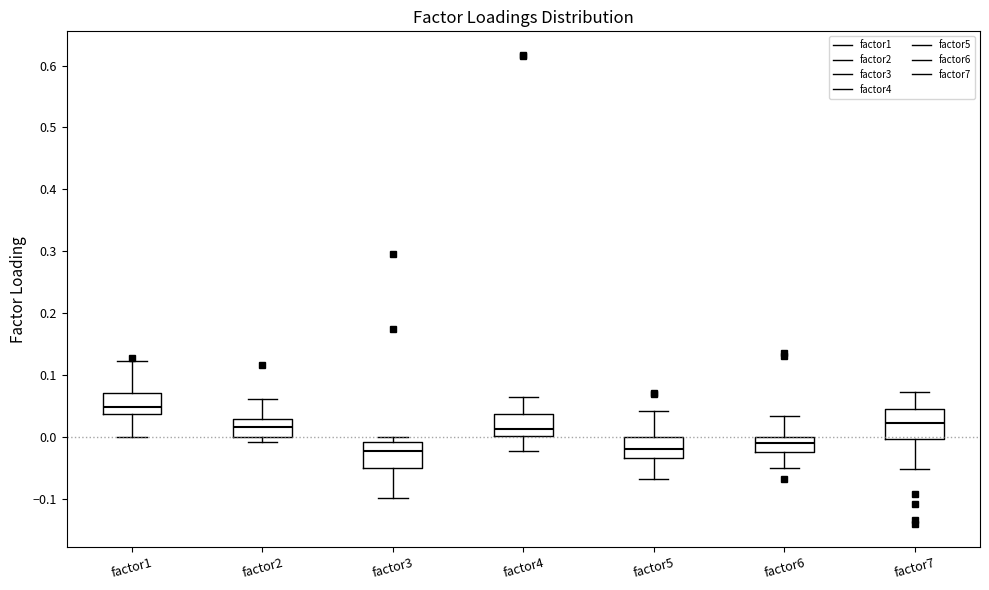

Reading left to right, transcribe this box plot: for each box, give where its median line is, the range the box spans, and where its two whiskers end, as read against the y-axis. The values are not printed on the chart, so give them approximately, as read against the axis.

factor1: median 0.05, box 0.04 to 0.07, whiskers 0.00 to 0.12
factor2: median 0.02, box 0.00 to 0.03, whiskers -0.01 to 0.06
factor3: median -0.02, box -0.05 to -0.01, whiskers -0.10 to 0.00
factor4: median 0.01, box 0.00 to 0.04, whiskers -0.02 to 0.06
factor5: median -0.02, box -0.03 to 0.00, whiskers -0.07 to 0.04
factor6: median -0.01, box -0.03 to 0.00, whiskers -0.05 to 0.03
factor7: median 0.02, box 0.00 to 0.04, whiskers -0.05 to 0.07